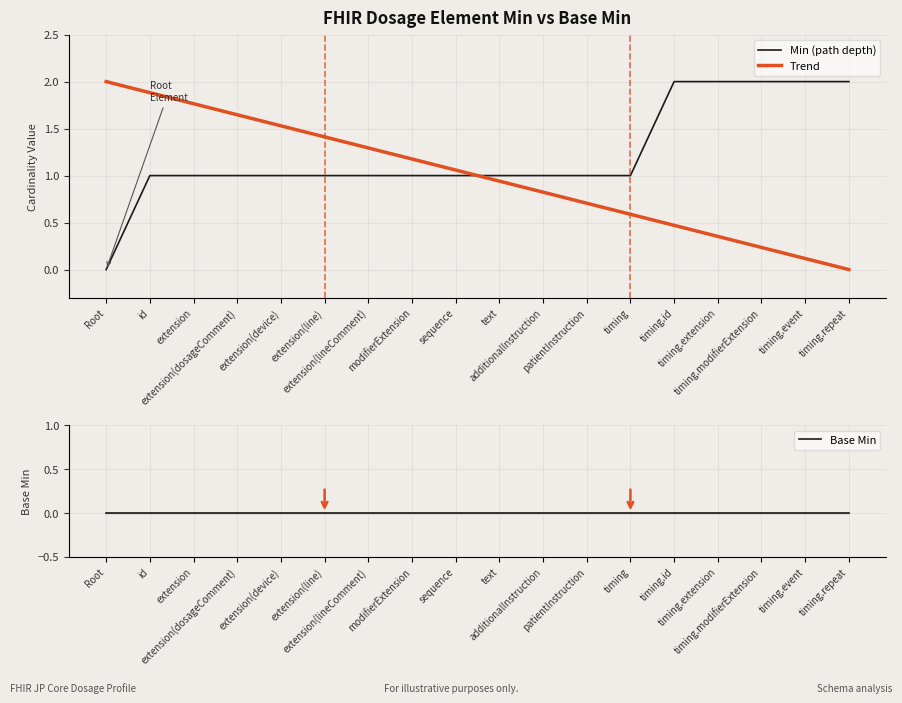

What position from the left is modifierExtension?

8